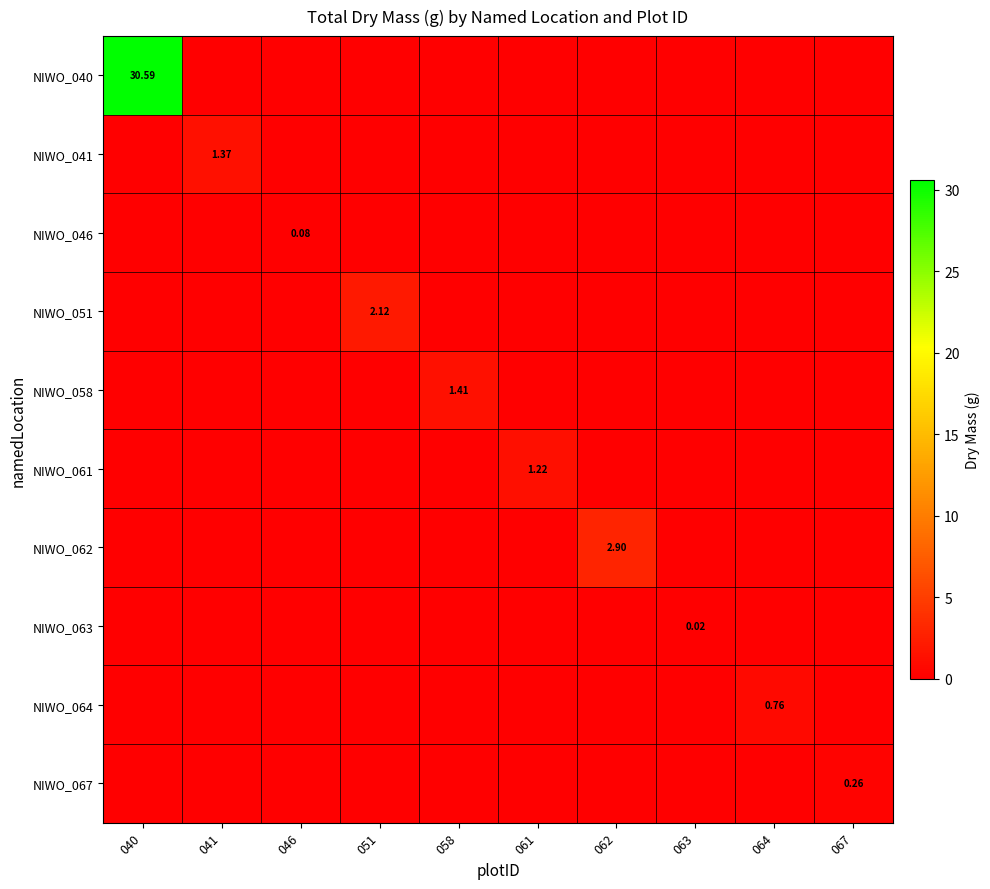

How many values in NIWO_061 are above zero?

1